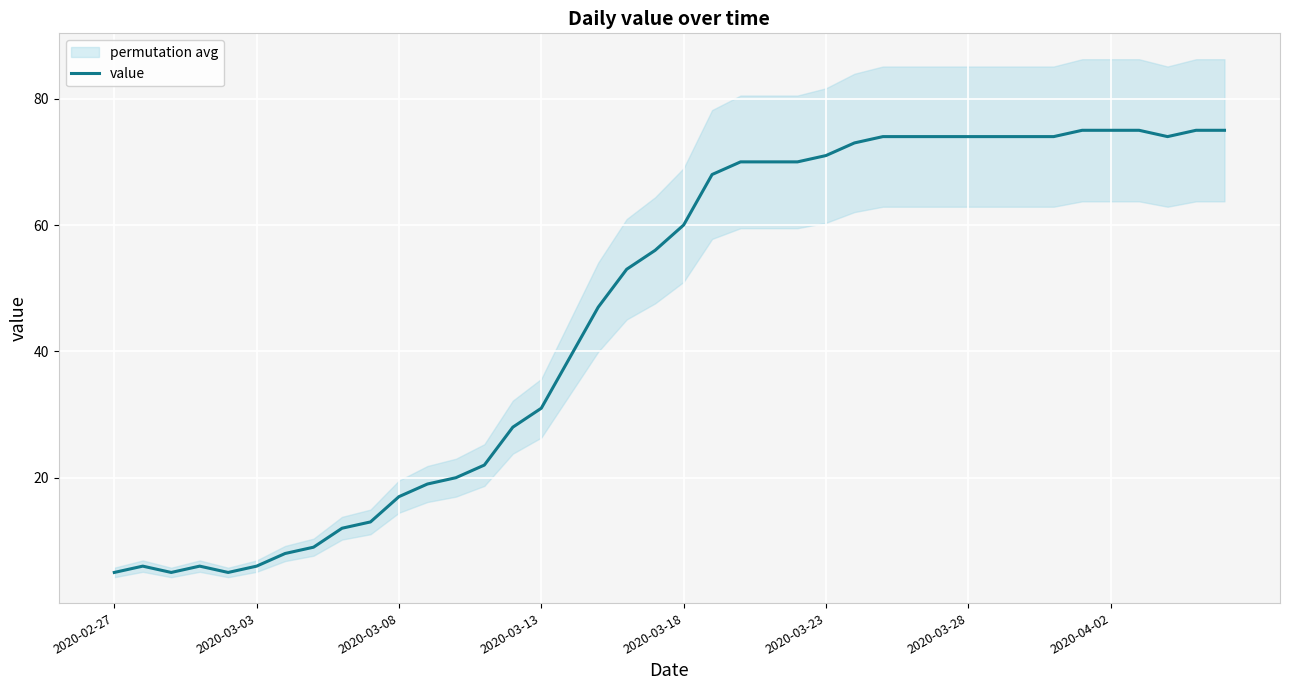

The value of value at 2020-03-28 is 45. True or false?

False